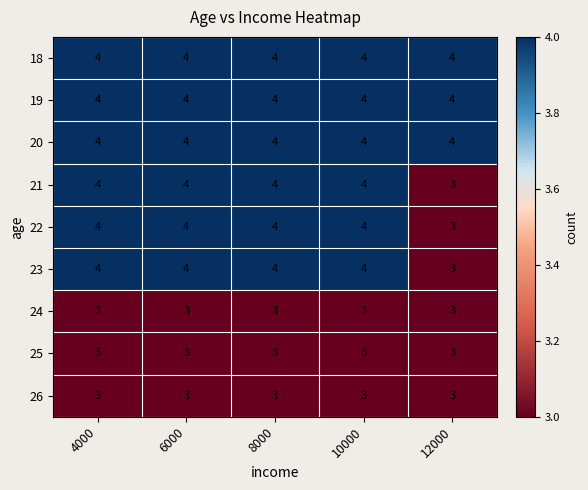

Is it true that 24 equals 3 at 12000?

True